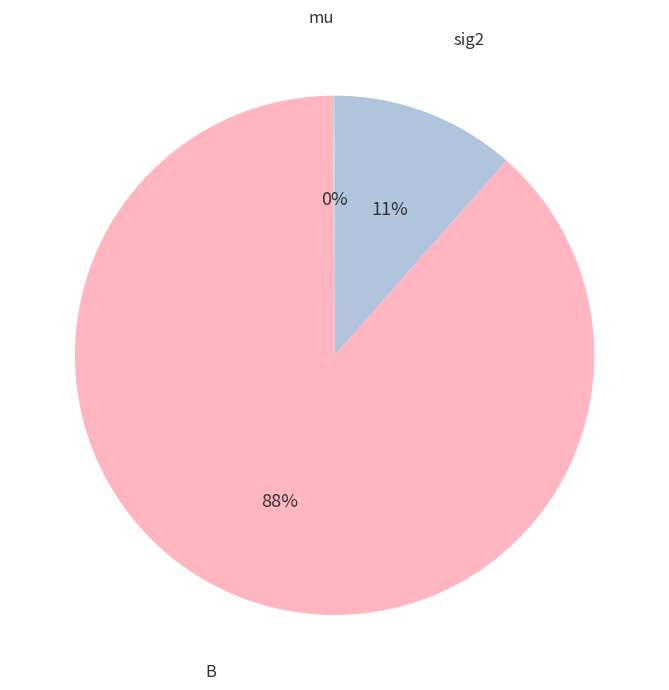

The B slice represents 88% of the pie. True or false?

True